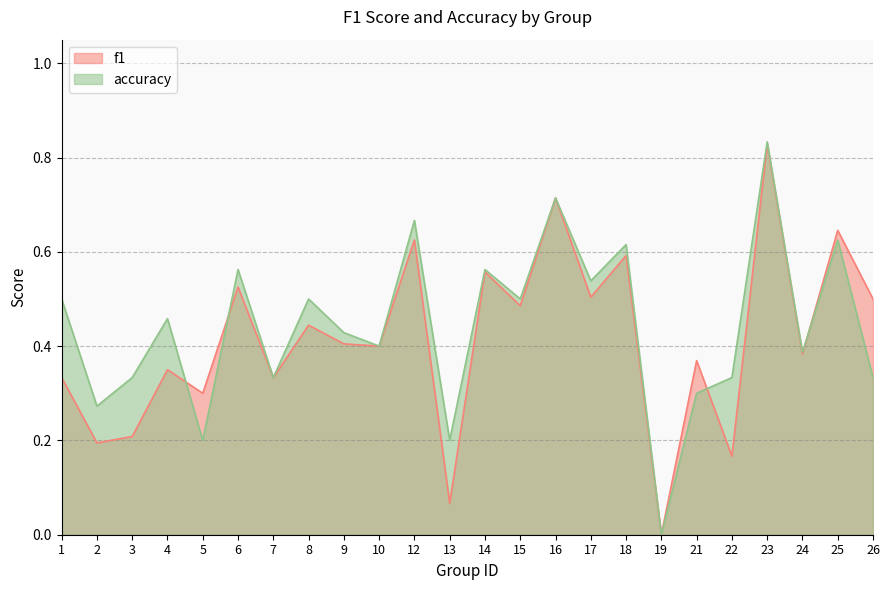

What is the approximate value of f1 at 3?

0.2